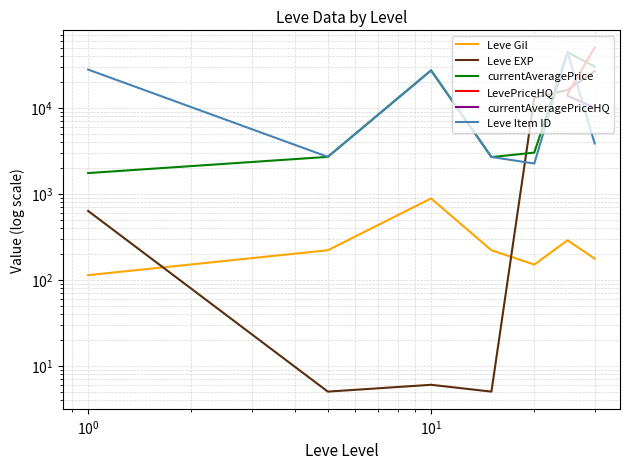

List the series in order of their overall mean, lowest first.

Leve Gil, Leve EXP, currentAveragePrice, LevePriceHQ, currentAveragePriceHQ, Leve Item ID